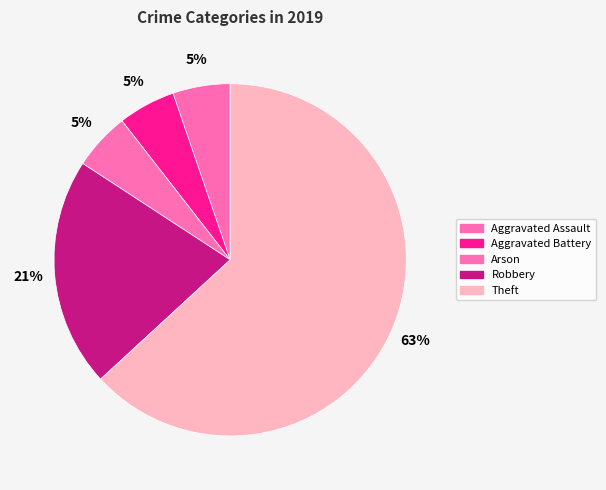

Count the number of slices in the pie.

5